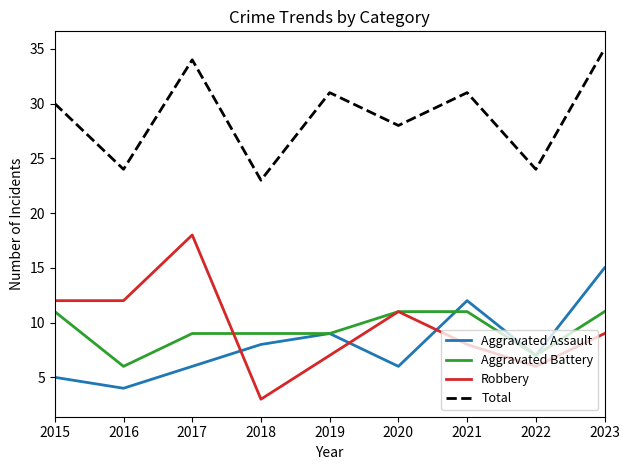

What is the total value across all series at 2022?

44